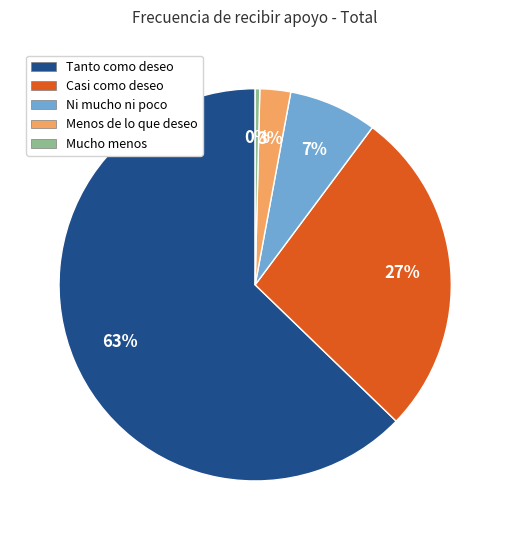

How many slices are in this pie chart?

5